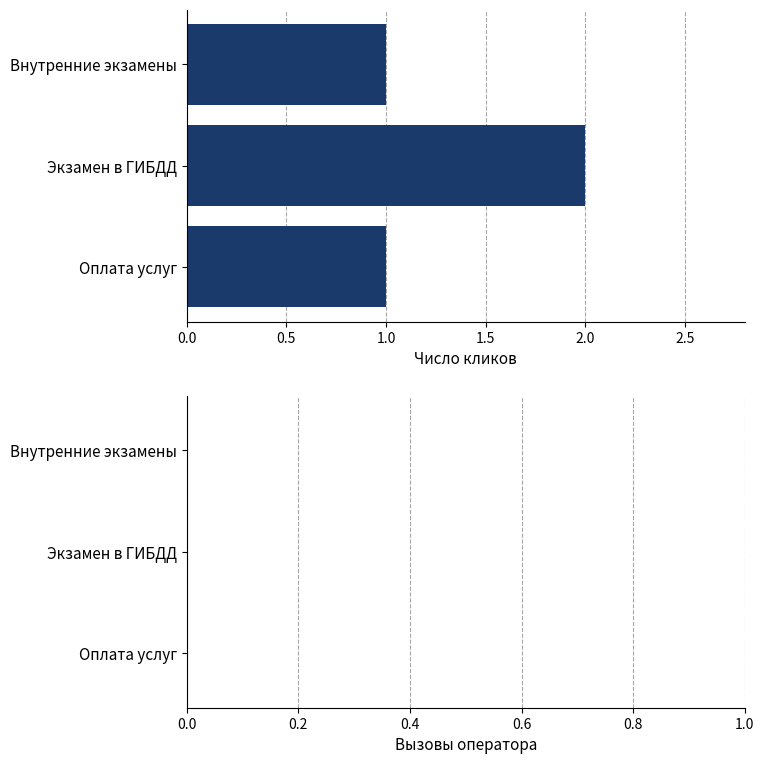

What is the sum of all values?

4